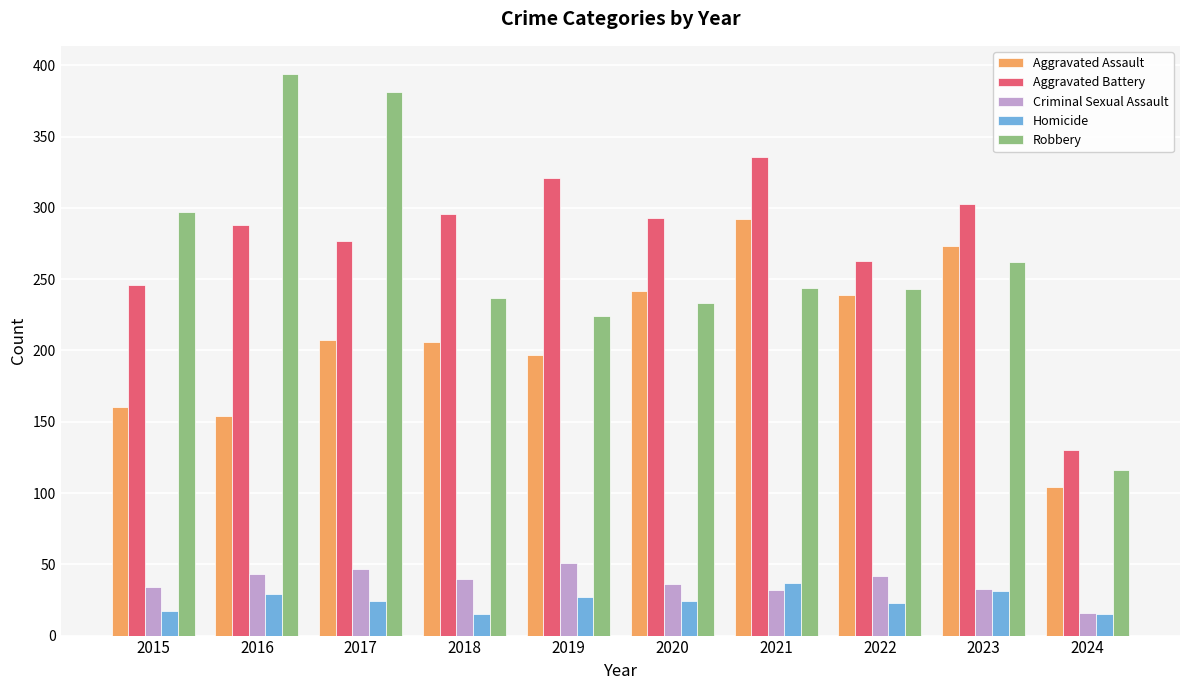

Rank the series by their maximum value, from lowest to highest.

Homicide, Criminal Sexual Assault, Aggravated Assault, Aggravated Battery, Robbery